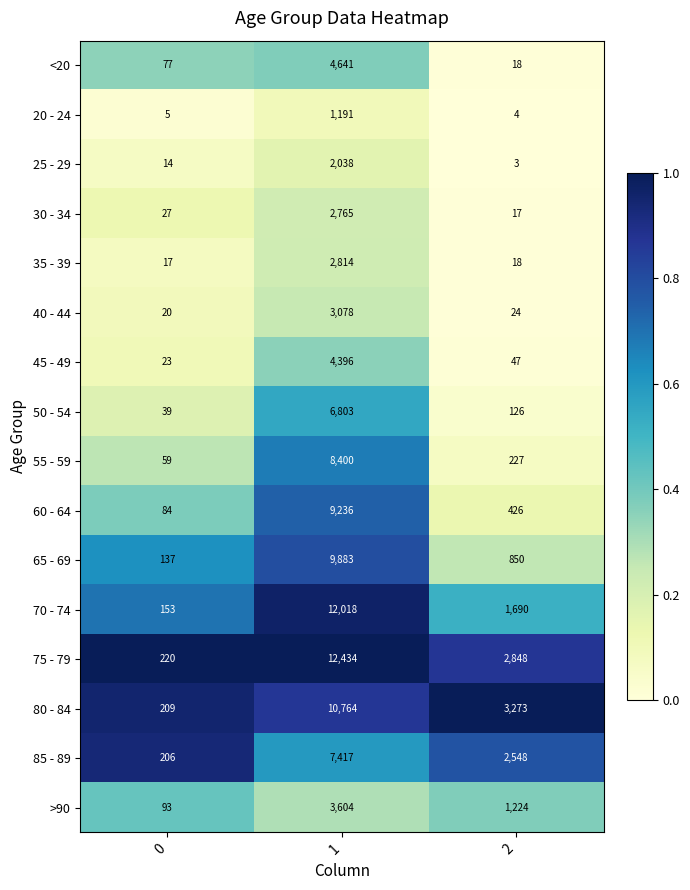

True or false: 45 - 49 has a value of 1121 at 1.

False